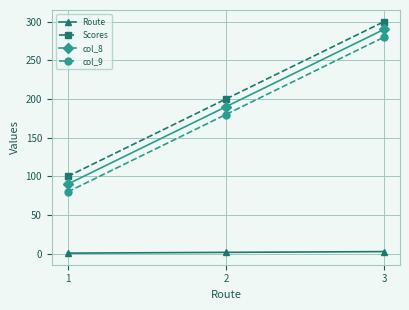

The value of col_8 at 3 is 290. True or false?

True